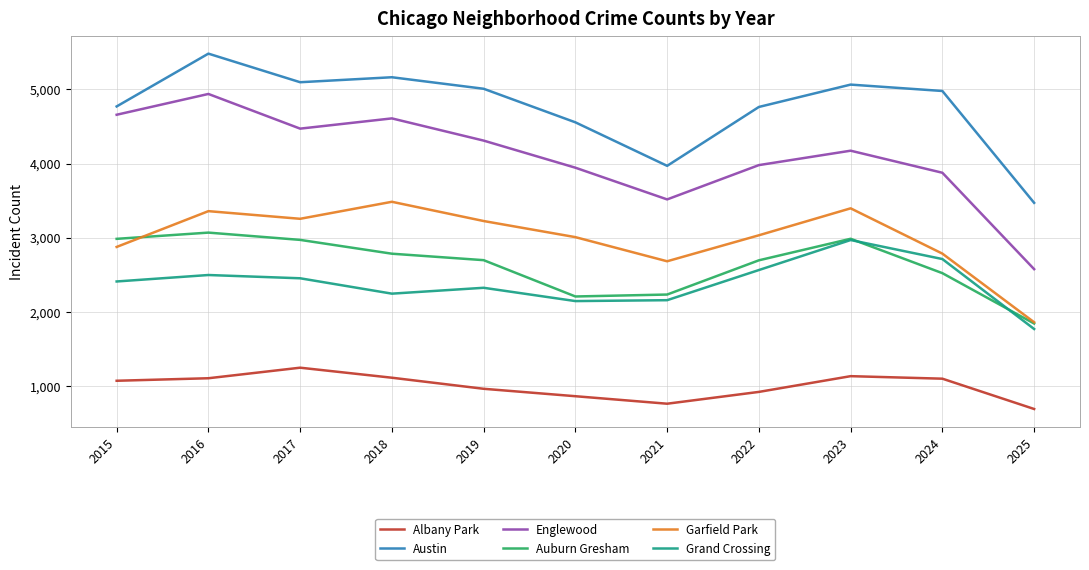

At which label does Austin first exceed 4978?

2016